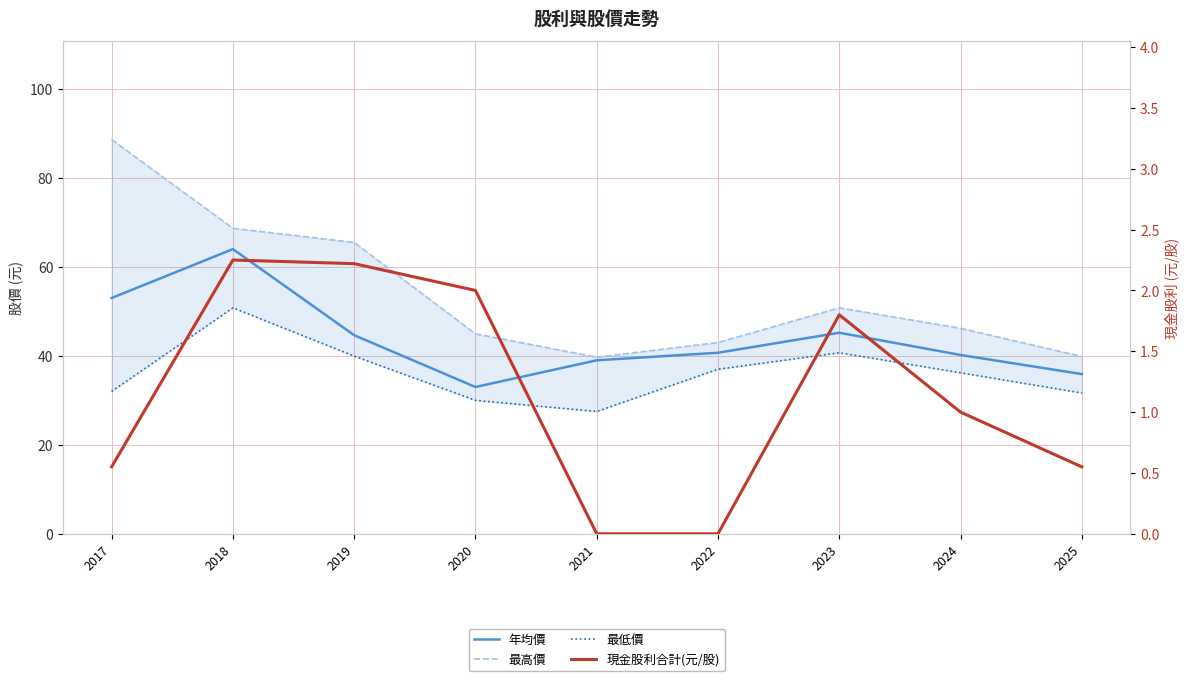

What is the maximum value for 最高價?

88.6